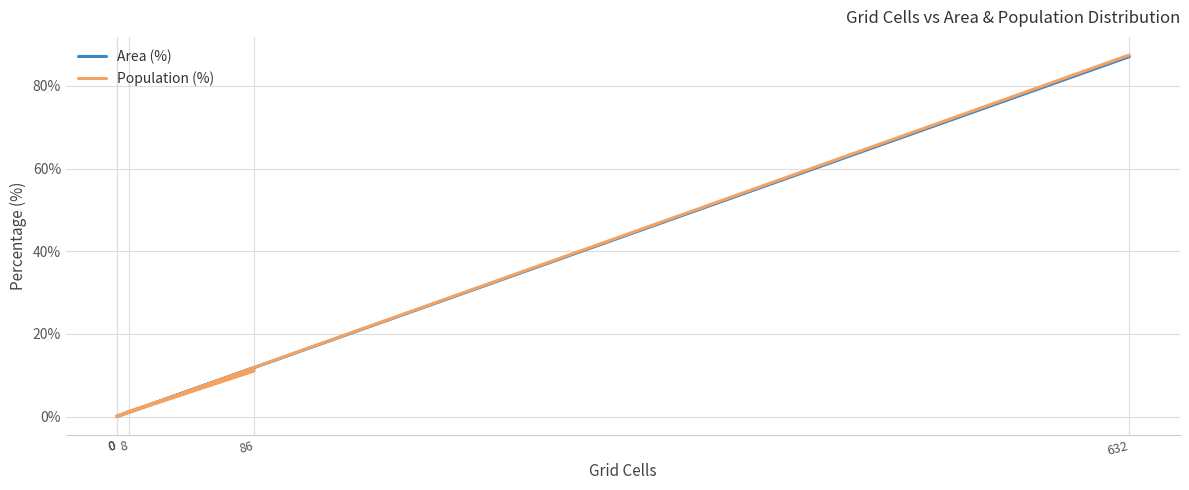

True or false: Population (%) and Area (%) cross at least once.

True